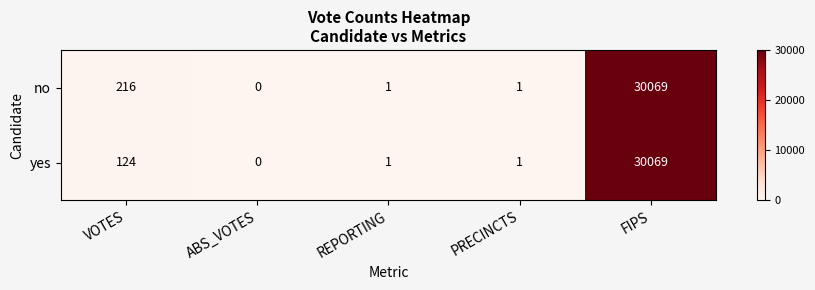

The value of yes at REPORTING is 1. True or false?

True